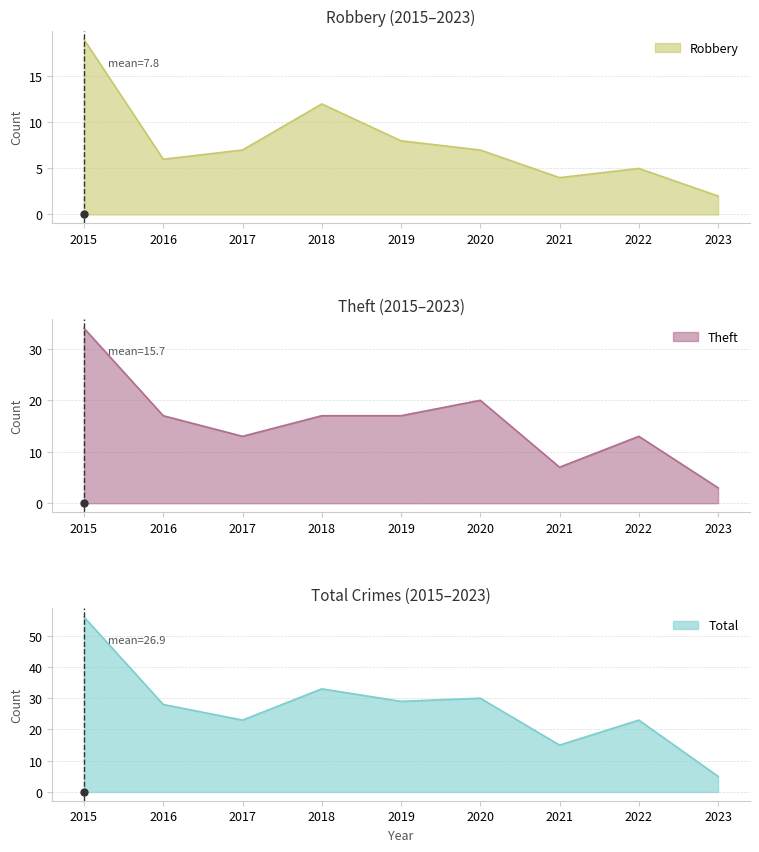

What is the difference between the Total values at 2015 and 2021?

41